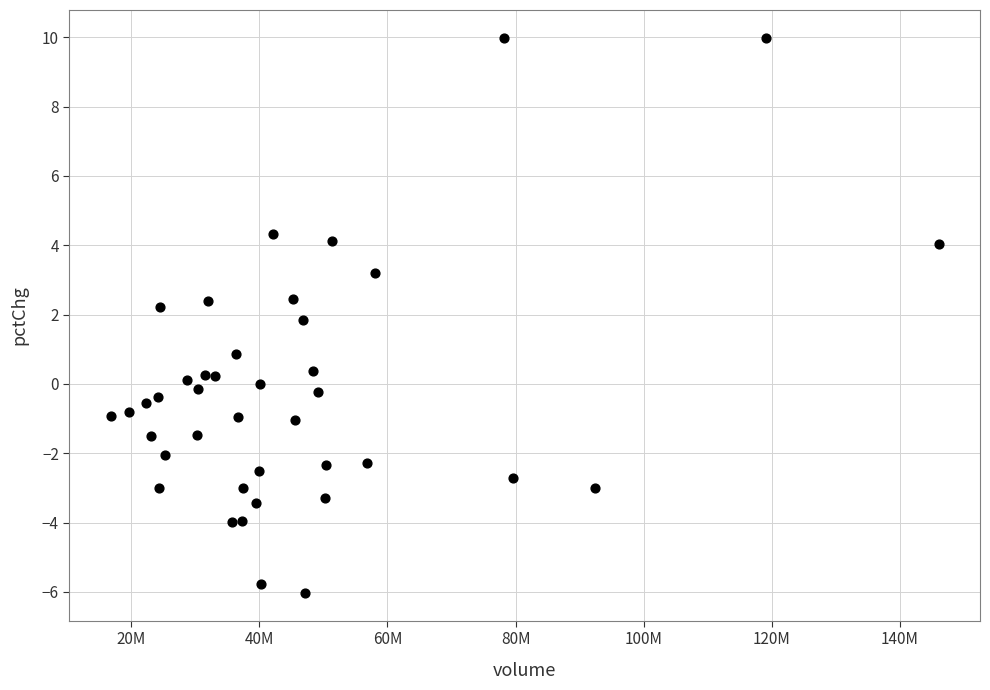

What is the range of Y values (max minus min)?

16.0